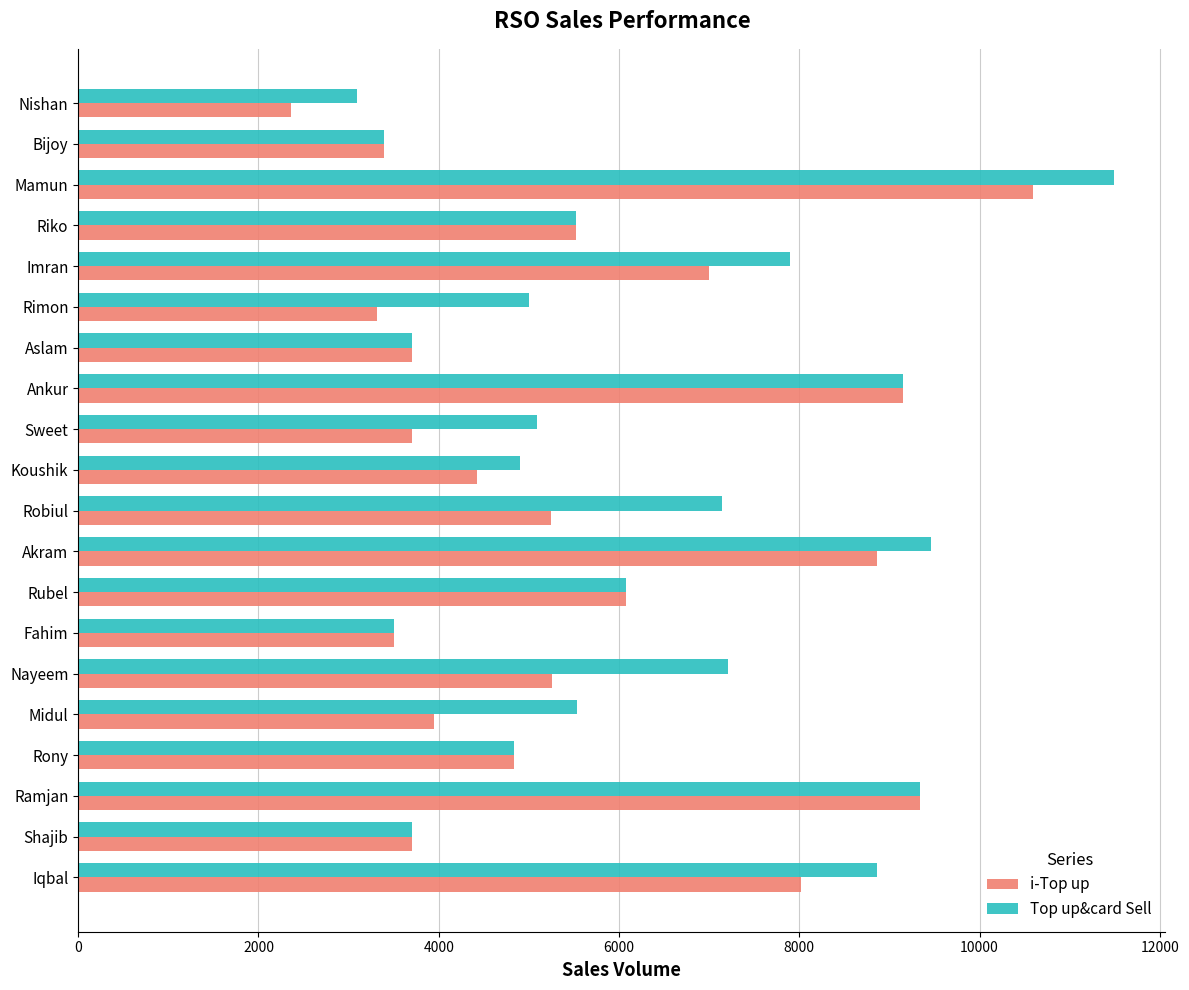

What is the sum of the i-Top up values at Sweet and Rubel?

9781